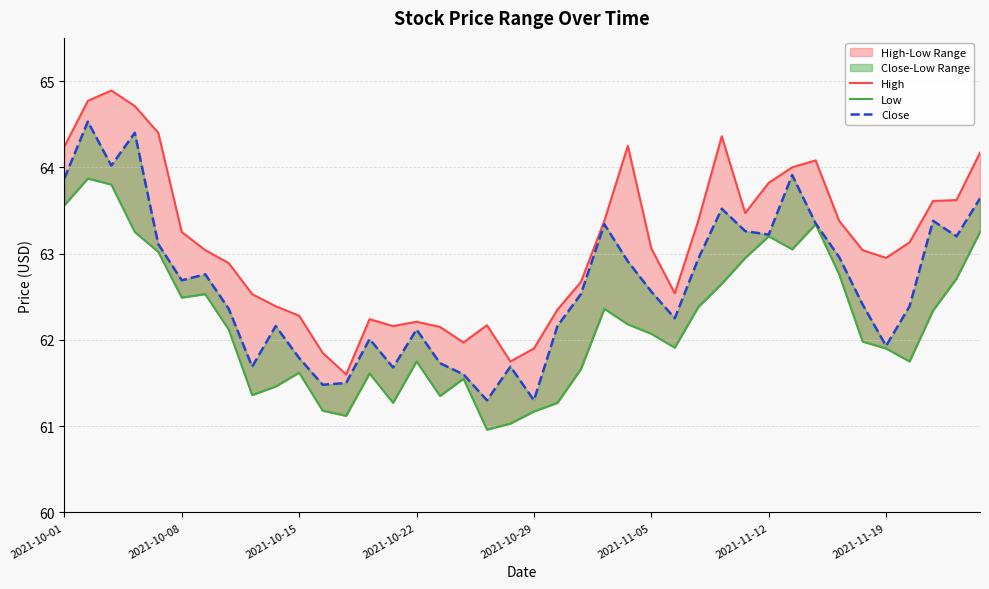

Which series changed the most between 10 and 13?

Close